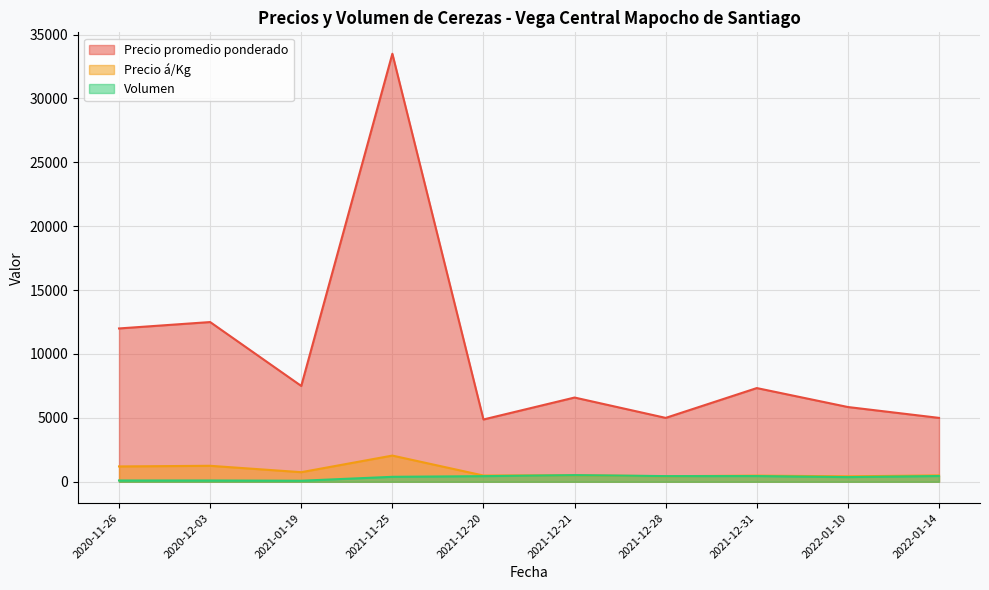

How many lines are shown in the chart?

3